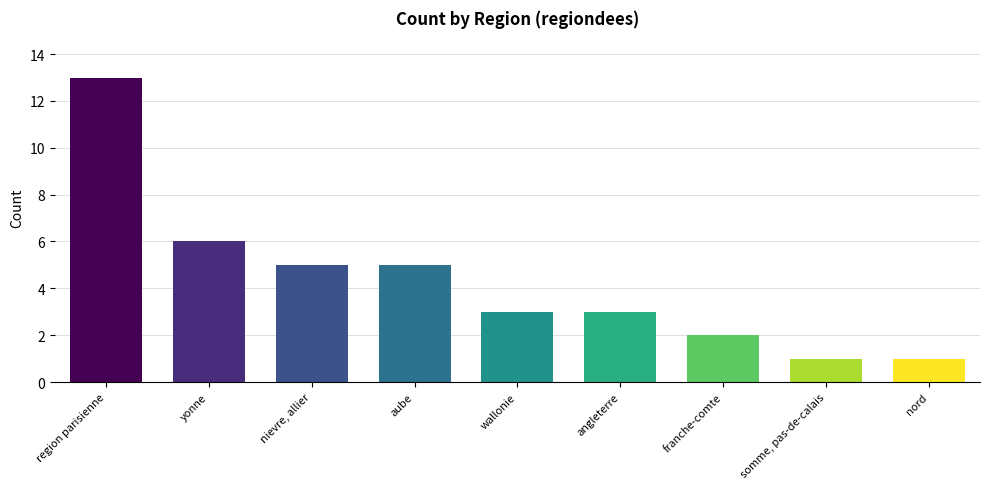

At which label does the data first exceed 3?

region parisienne